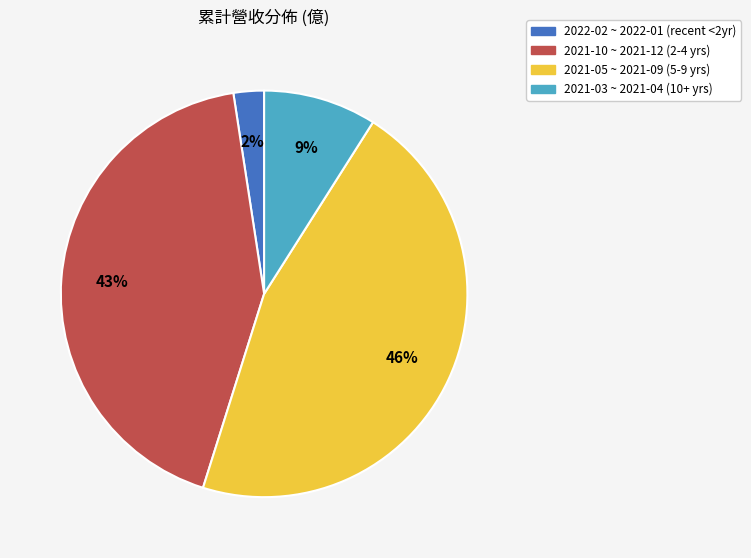

Is there any slice that represents more than half of the pie?

No